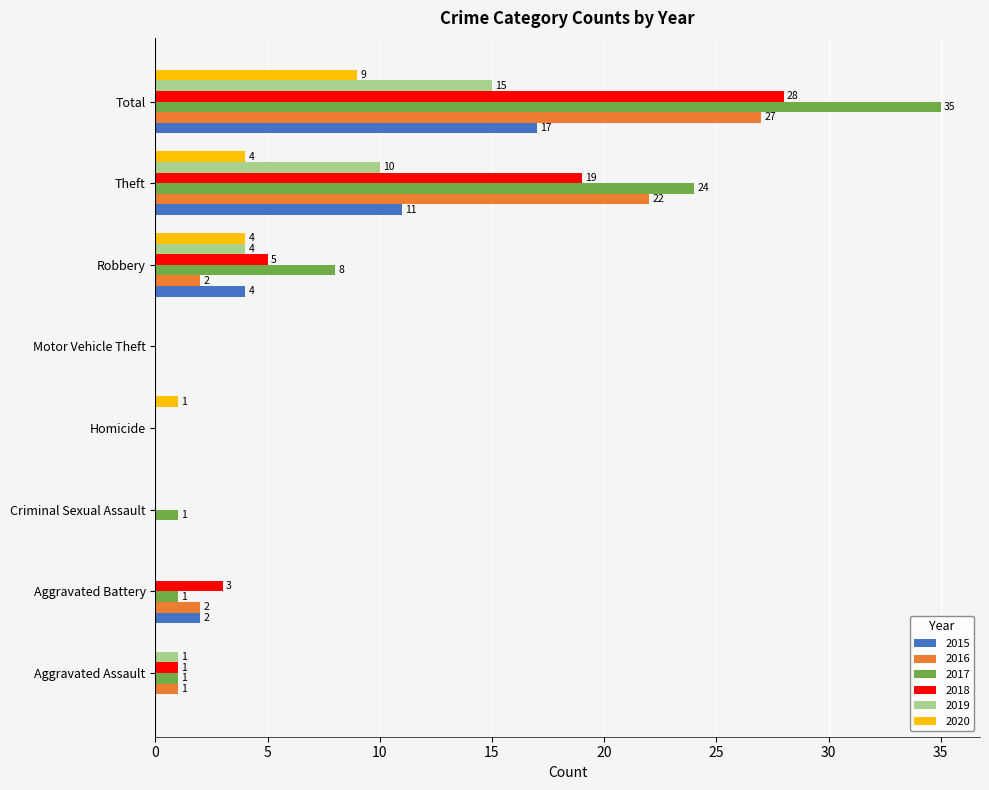

Count the number of data series in this chart.

6